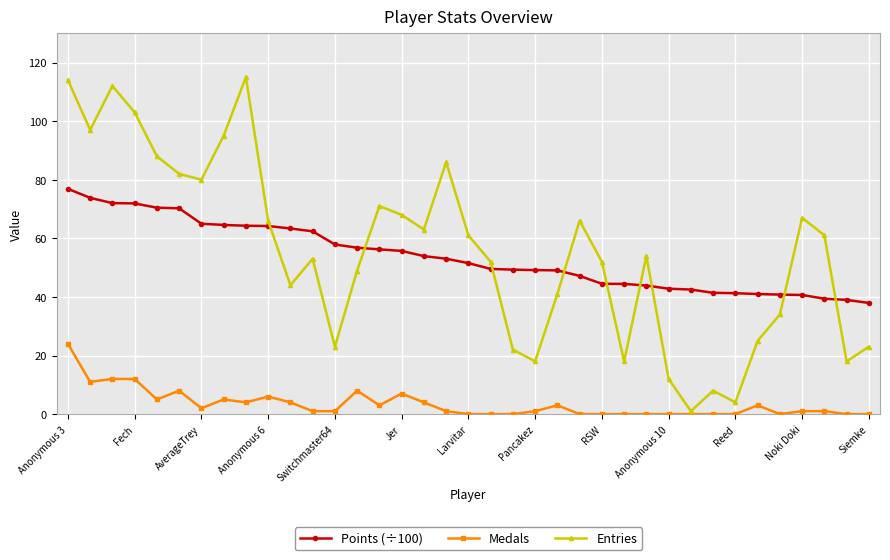

What is the value of the Points (÷100) point at the 2nd from the left?

73.8